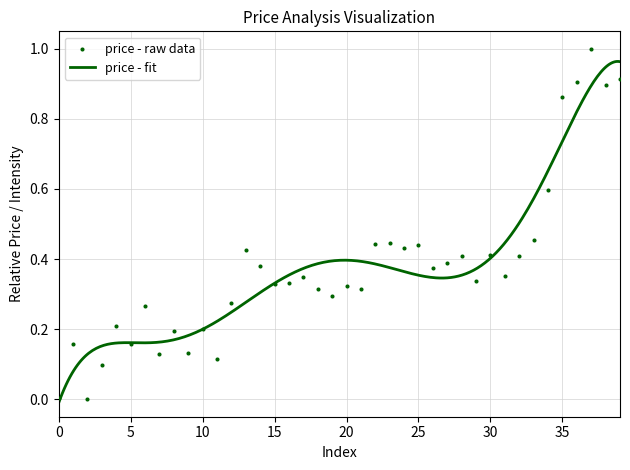

Between 0 and 23, which is larger?

23